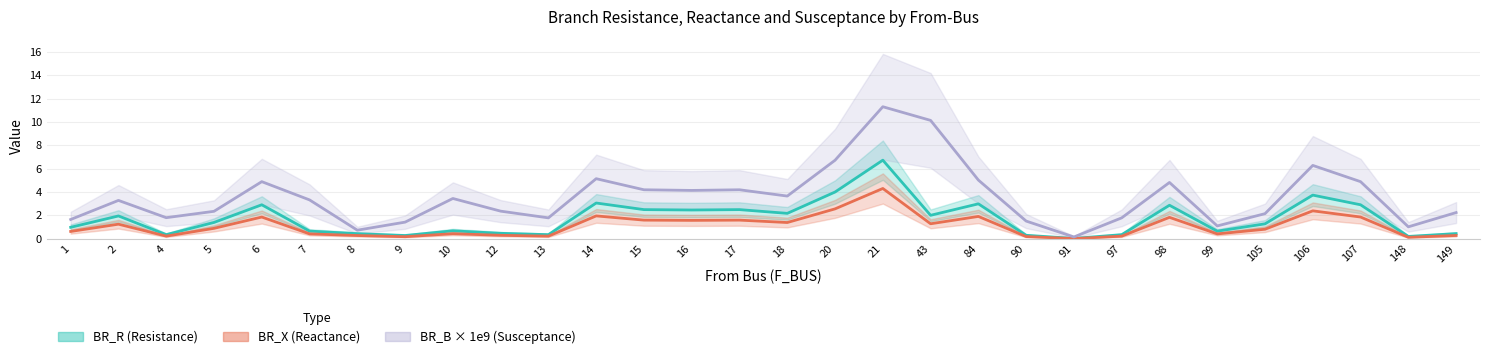

How many values in the BR_R (Resistance) series are below 1?

14